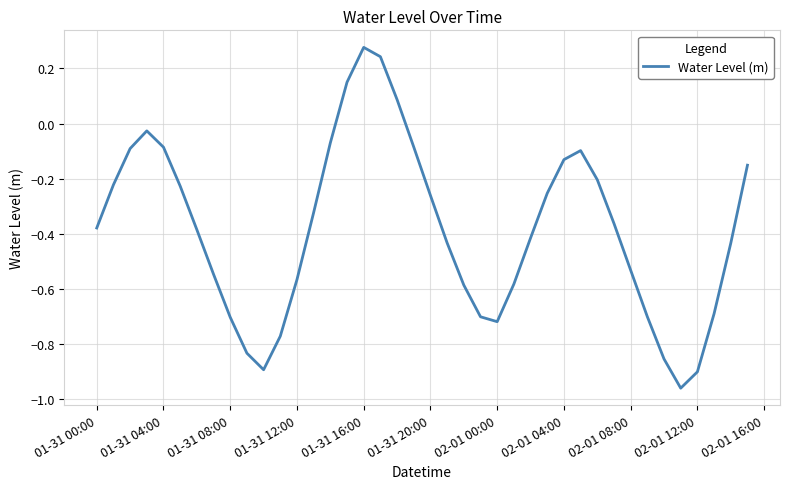

How many series are shown in this chart?

1